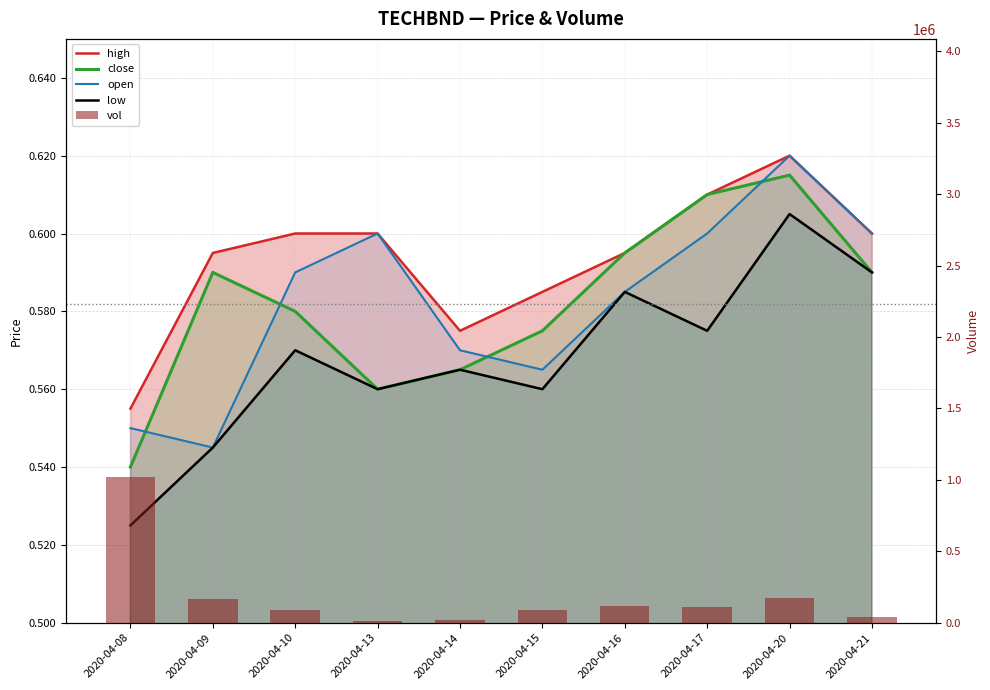

Is the value of open at 2020-04-10 greater than the value of high at 2020-04-17?

No